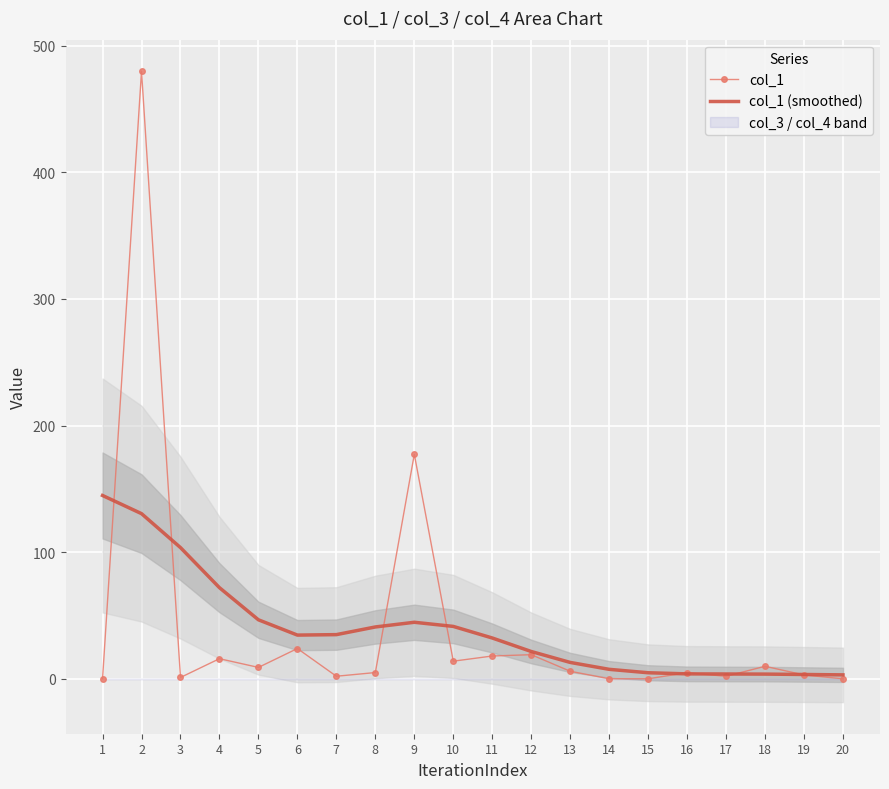

At 11, list the series in order from largest to smallest.

col_1 (smoothed), col_1